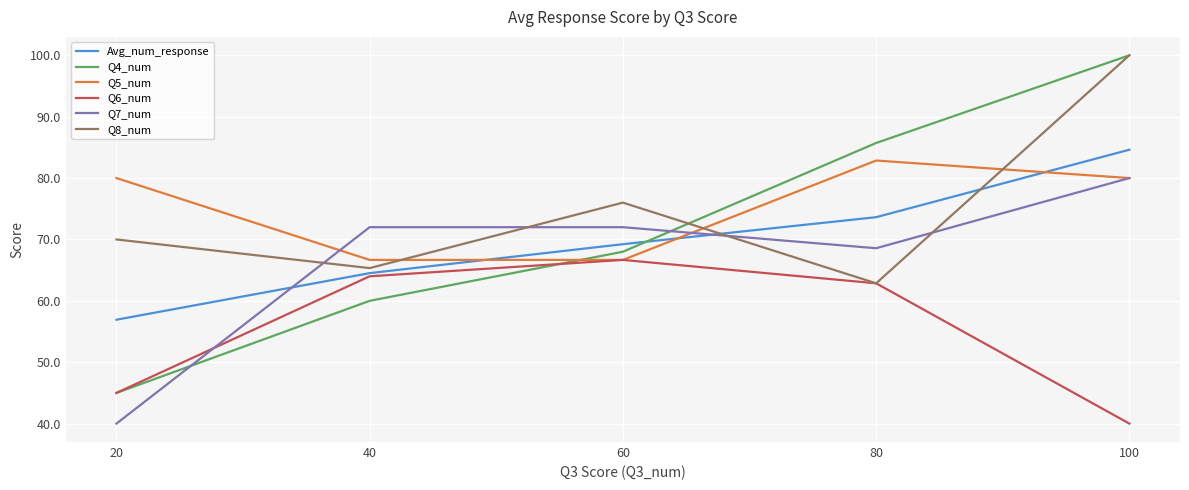

Reading right to left, list all the values displayed in this chart.

Avg_num_response: 100=84.6	80=73.6	60=69.2	40=64.5	20=56.9
Q4_num: 100=100.0	80=85.7	60=68.0	40=60.0	20=45.0
Q5_num: 100=80.0	80=82.9	60=66.7	40=66.7	20=80.0
Q6_num: 100=40.0	80=62.9	60=66.7	40=64.0	20=45.0
Q7_num: 100=80.0	80=68.6	60=72.0	40=72.0	20=40.0
Q8_num: 100=100.0	80=62.9	60=76.0	40=65.3	20=70.0